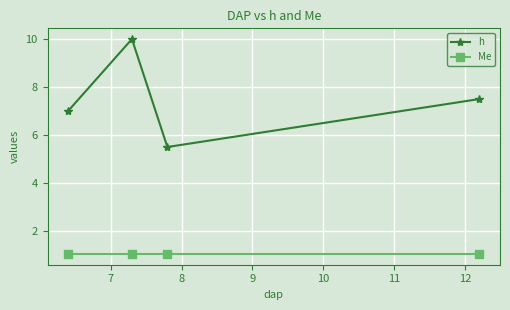

What are all the series names shown in the legend?

h, Me